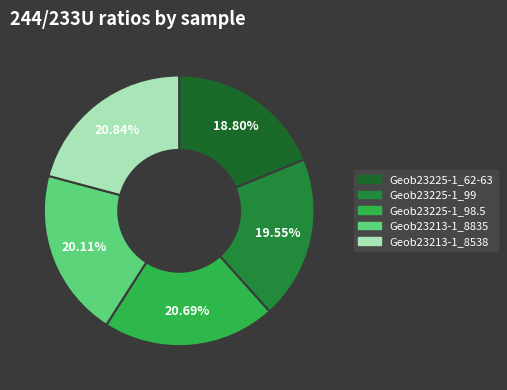

Count the number of slices in the pie.

5